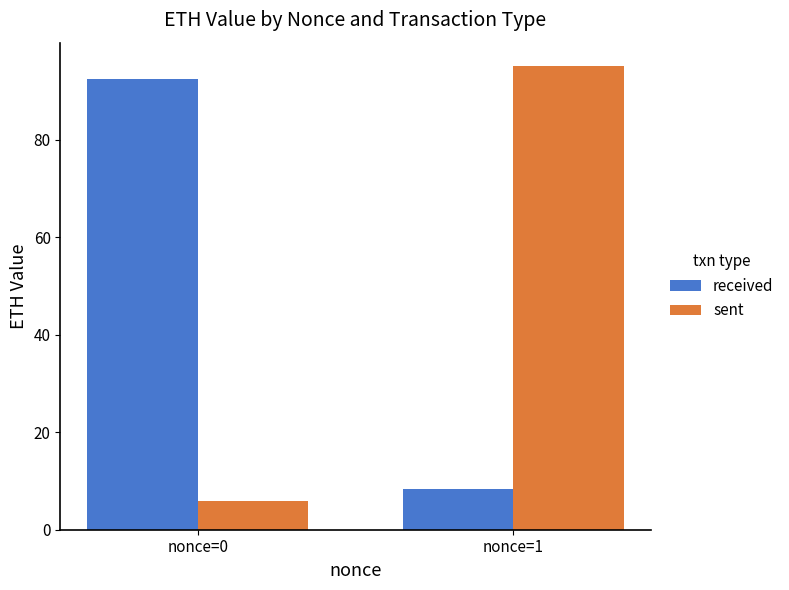

Rank the categories by received value from lowest to highest.

nonce=1, nonce=0